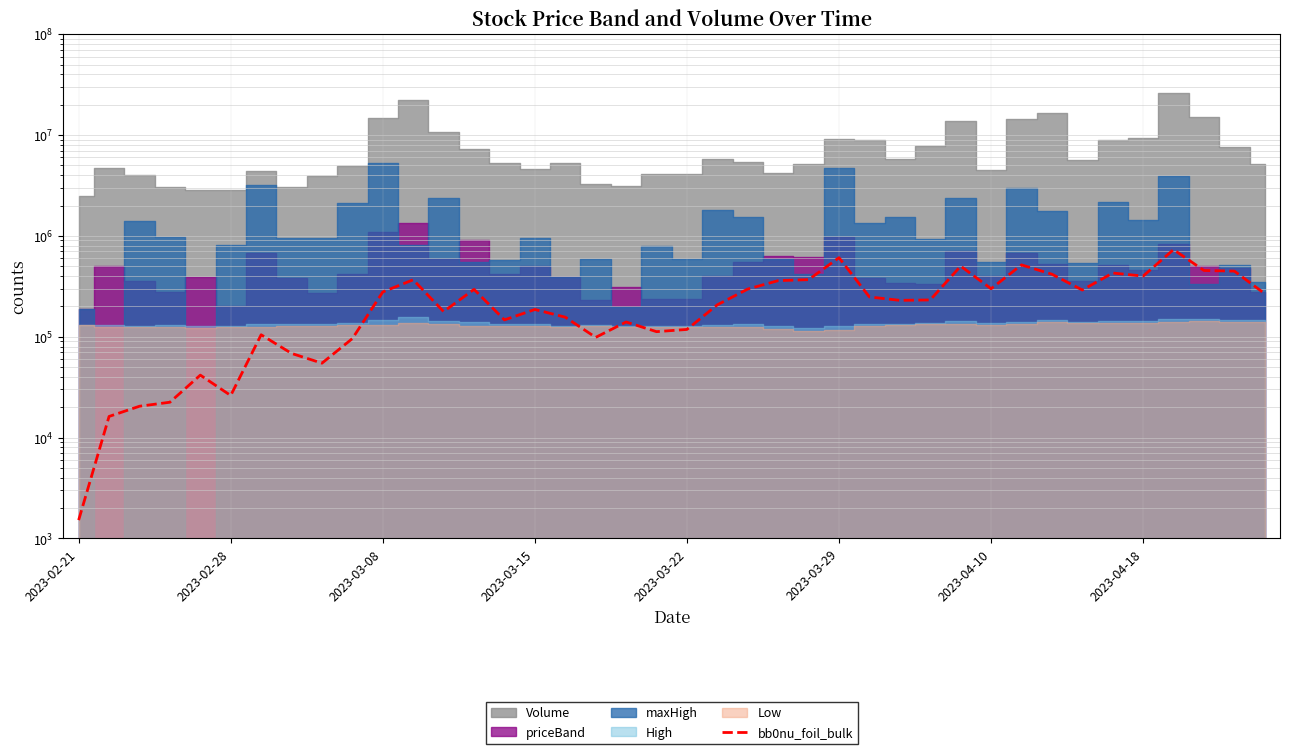

What position from the right is 18?

22